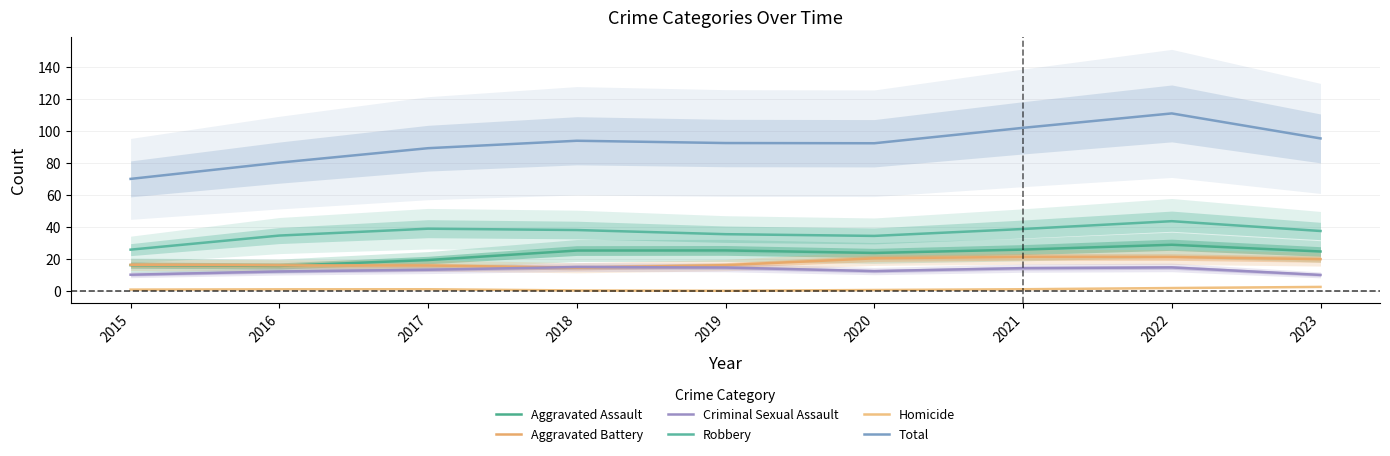

What are all the series names shown in the legend?

Aggravated Assault, Aggravated Battery, Criminal Sexual Assault, Robbery, Homicide, Total